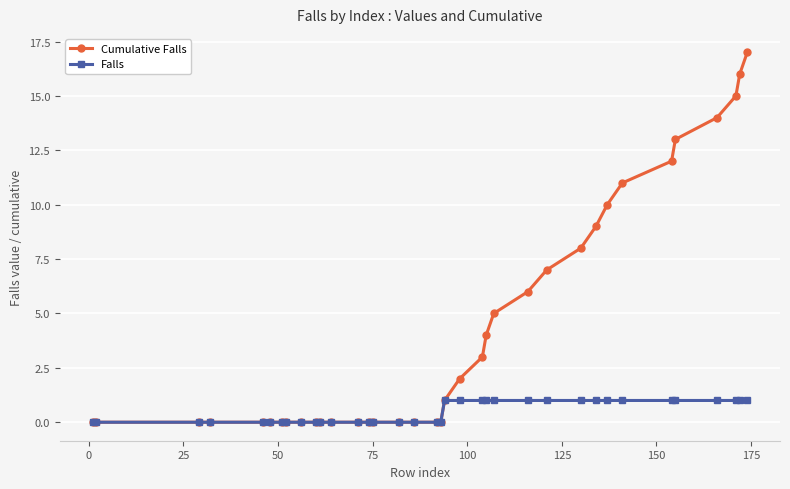

Which series has the largest range (max minus min)?

Cumulative Falls